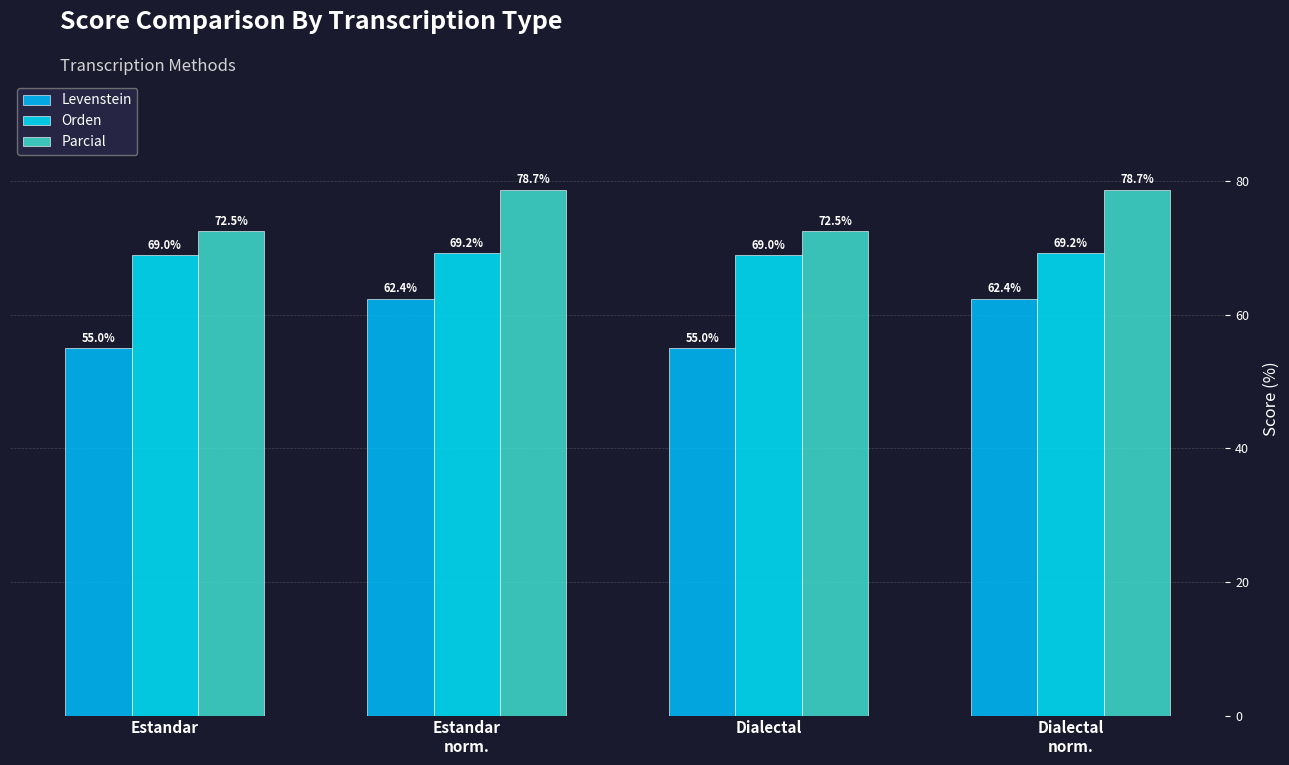

What are all the series names shown in the legend?

Levenstein, Orden, Parcial